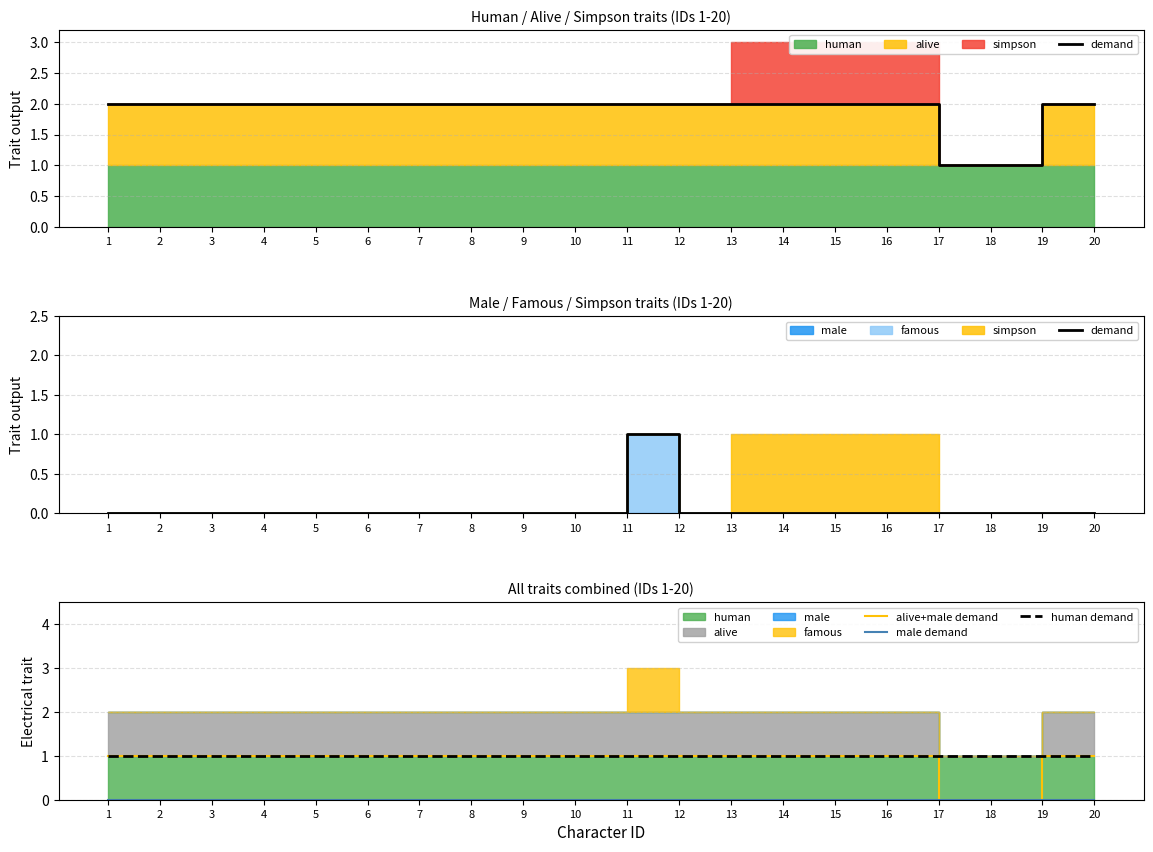

Reading right to left, what are all the values shown in this chart?

demand: 20=0	19=0	18=0	17=0	16=0	15=0	14=0	13=0	12=0	11=1	10=0	9=0	8=0	7=0	6=0	5=0	4=0	3=0	2=0	1=0
alive+male demand: 20=1	19=1	18=0	17=0	16=1	15=1	14=1	13=1	12=1	11=1	10=1	9=1	8=1	7=1	6=1	5=1	4=1	3=1	2=1	1=1
male demand: 20=0	19=0	18=0	17=0	16=0	15=0	14=0	13=0	12=0	11=0	10=0	9=0	8=0	7=0	6=0	5=0	4=0	3=0	2=0	1=0
human demand: 20=1	19=1	18=1	17=1	16=1	15=1	14=1	13=1	12=1	11=1	10=1	9=1	8=1	7=1	6=1	5=1	4=1	3=1	2=1	1=1